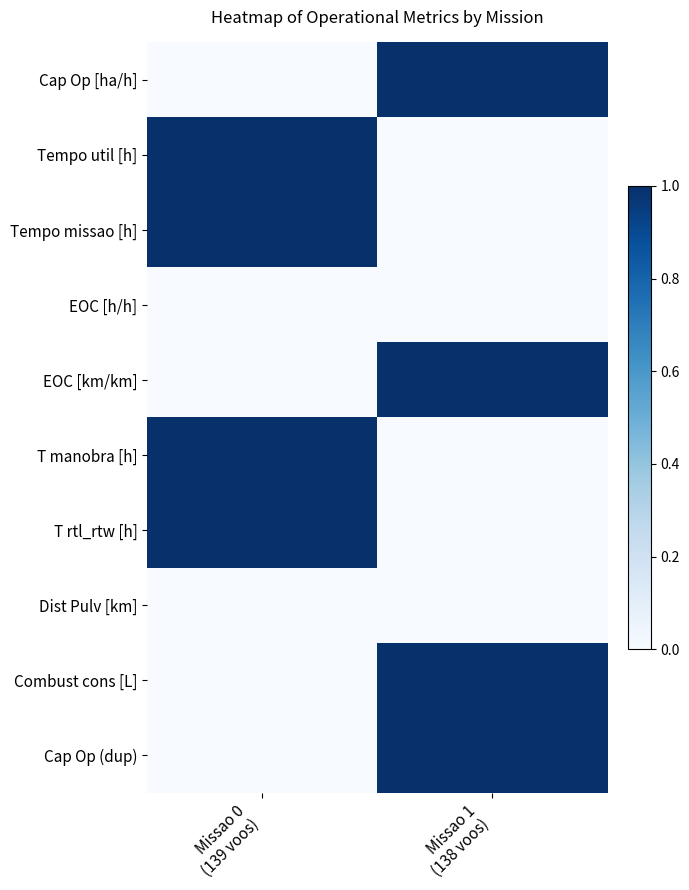

Rank the series at Missao 1 (138 voos) from lowest to highest value.

Tempo util [h], Tempo missao [h], EOC [h/h], T manobra [h], T rtl_rtw [h], Dist Pulv [km], EOC [km/km], Cap Op [ha/h], Cap Op (dup), Combust cons [L]